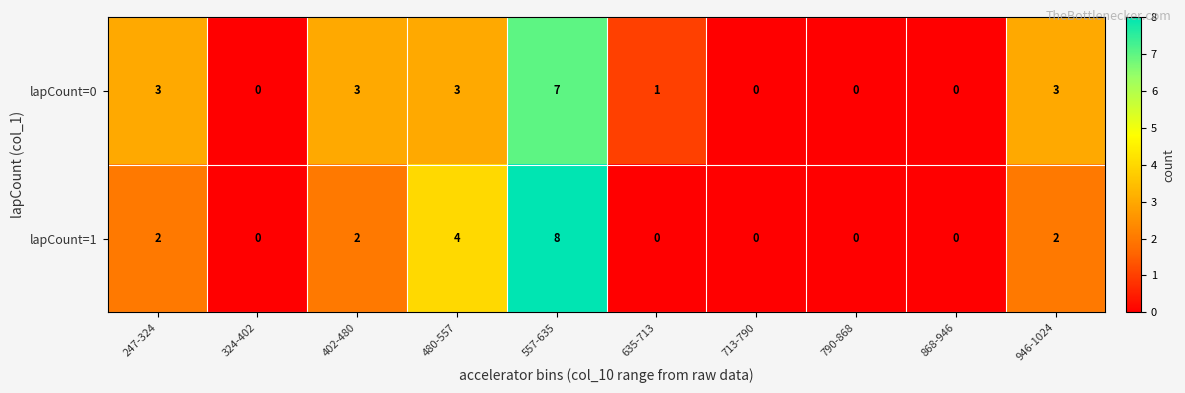

At how many categories does at least one series exceed 7?

1